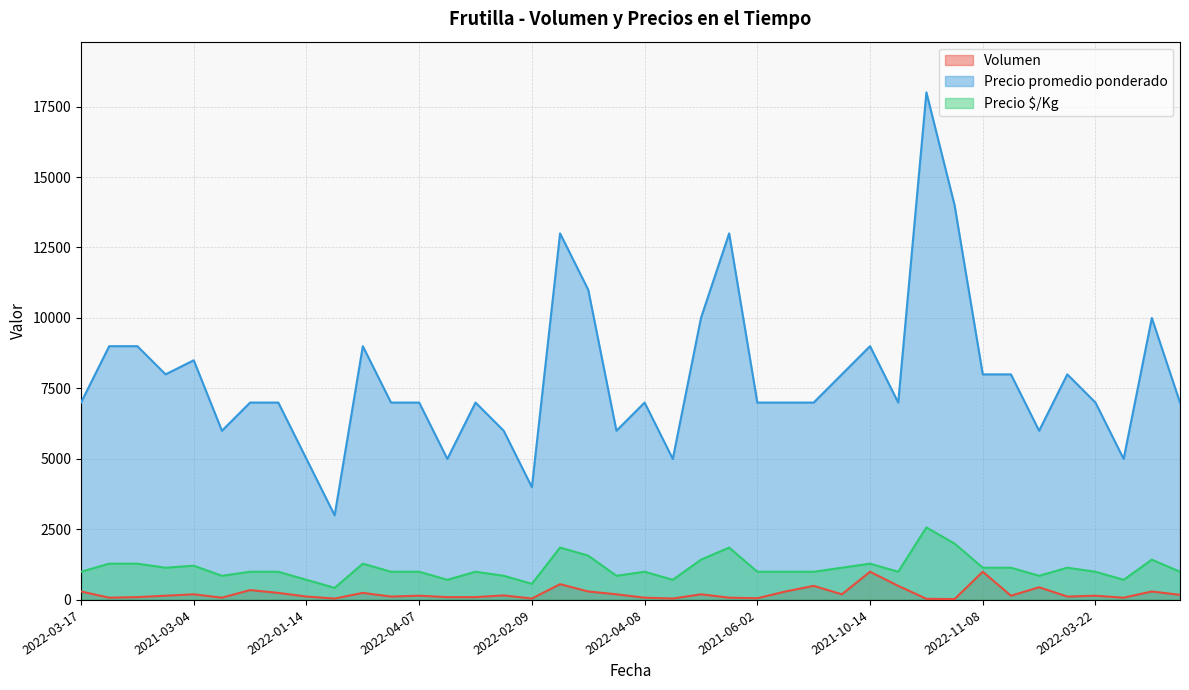

What is the maximum value for Volumen?

1000